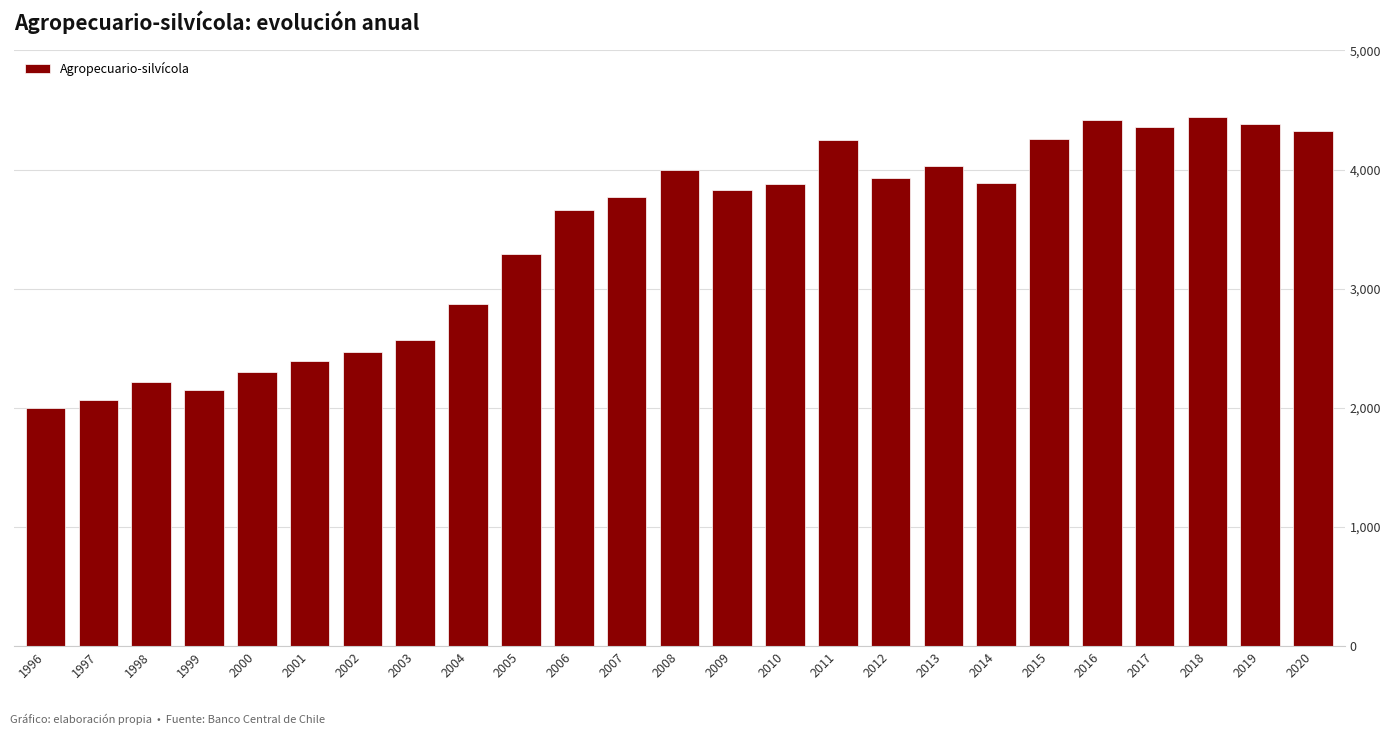

Is it true that the value at 2007 is 3767?

True